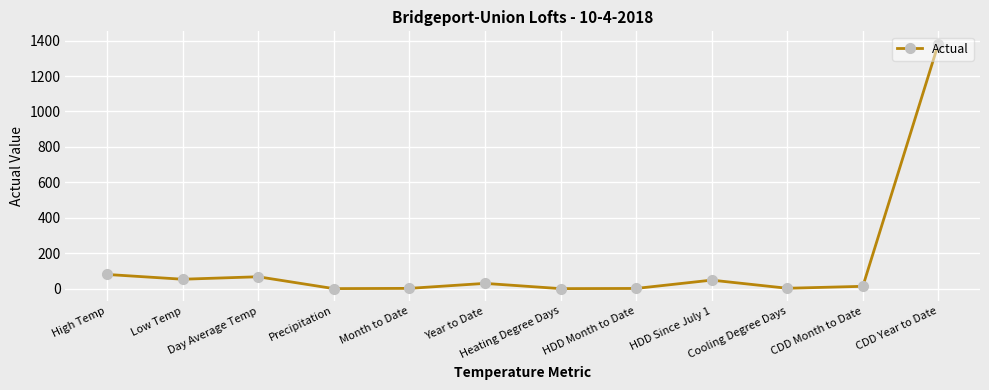

What is the average value?

139.8